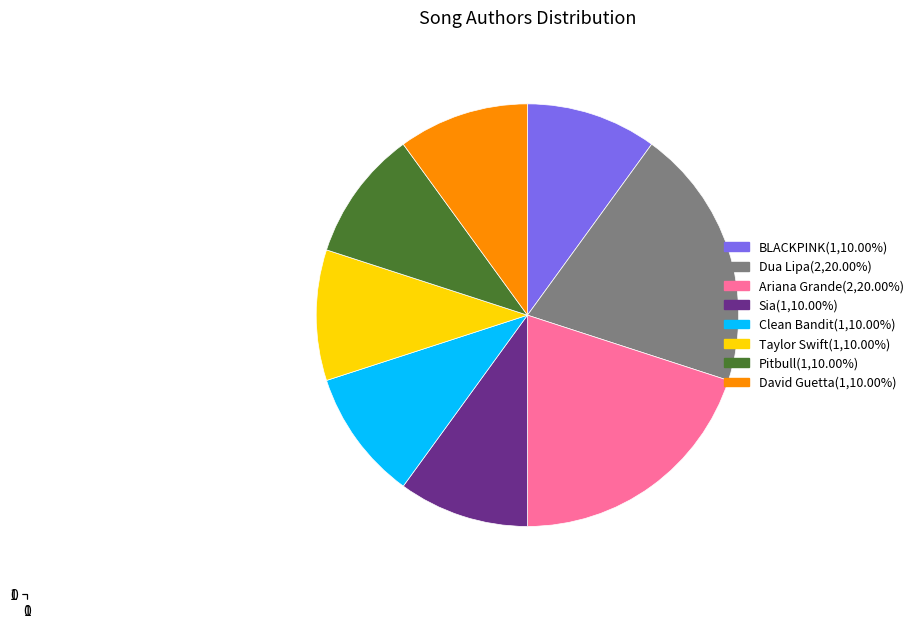

Is the sum of Pitbull(1,10.00%) and Sia(1,10.00%) greater than half?

No